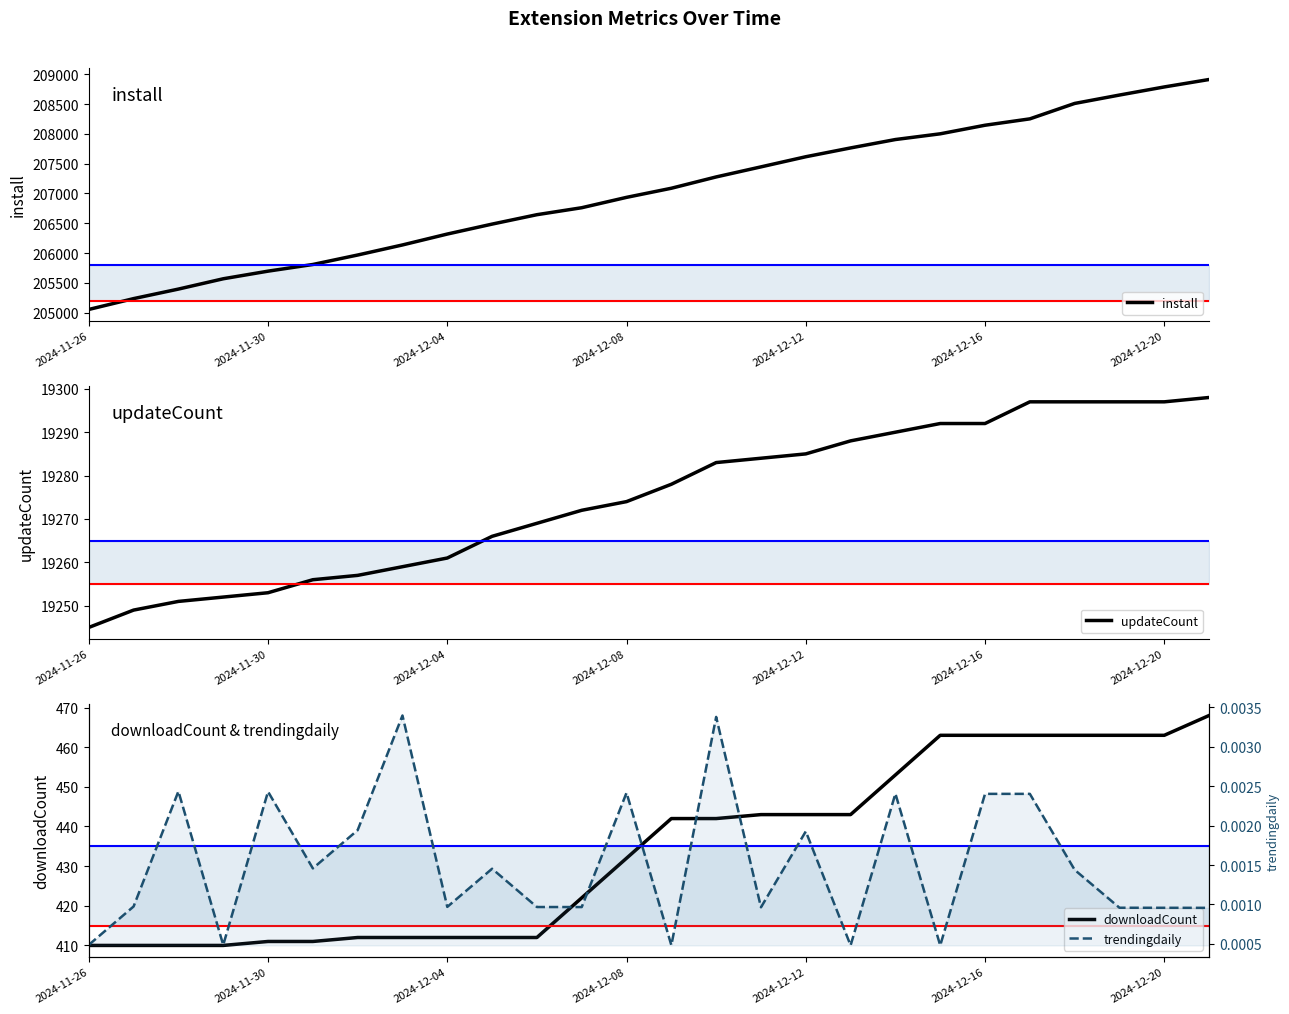

What are all the series names shown in the legend?

install, updateCount, downloadCount, trendingdaily